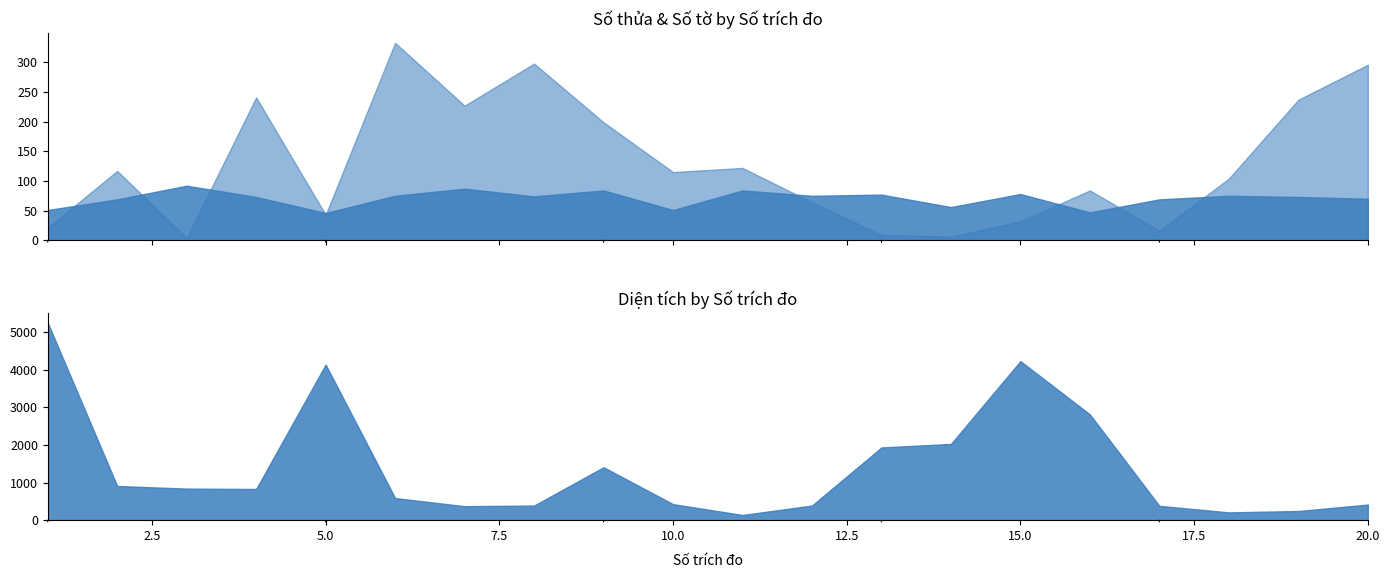

Between 7 and 15, which series saw the biggest shift?

Diện tích